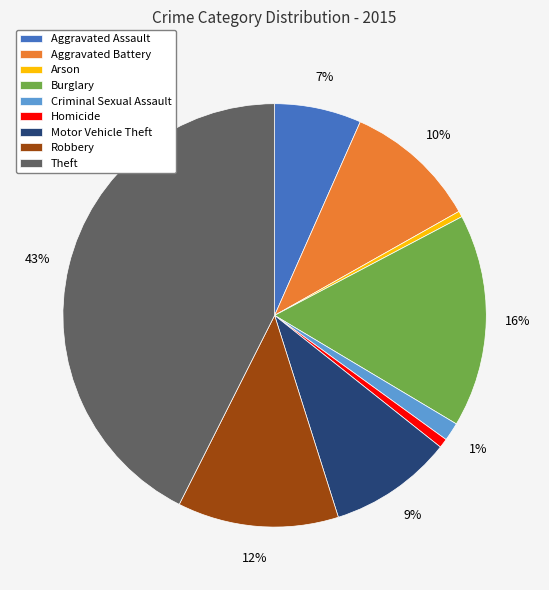

Which slice is the largest?

Theft